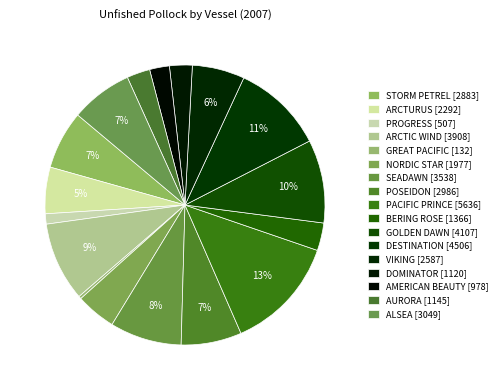

Is there any slice that represents more than half of the pie?

No